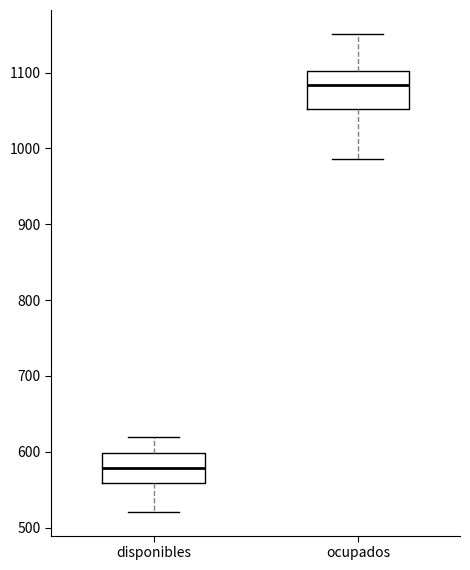

Reading left to right, read every box against the y-axis: the position of its median line, the range the box covers, and the ends of its whiskers. The values are not printed on the chart, so give them approximately, as read against the axis.

disponibles: median 580, box 560 to 600, whiskers 520 to 620
ocupados: median 1080, box 1050 to 1100, whiskers 990 to 1150